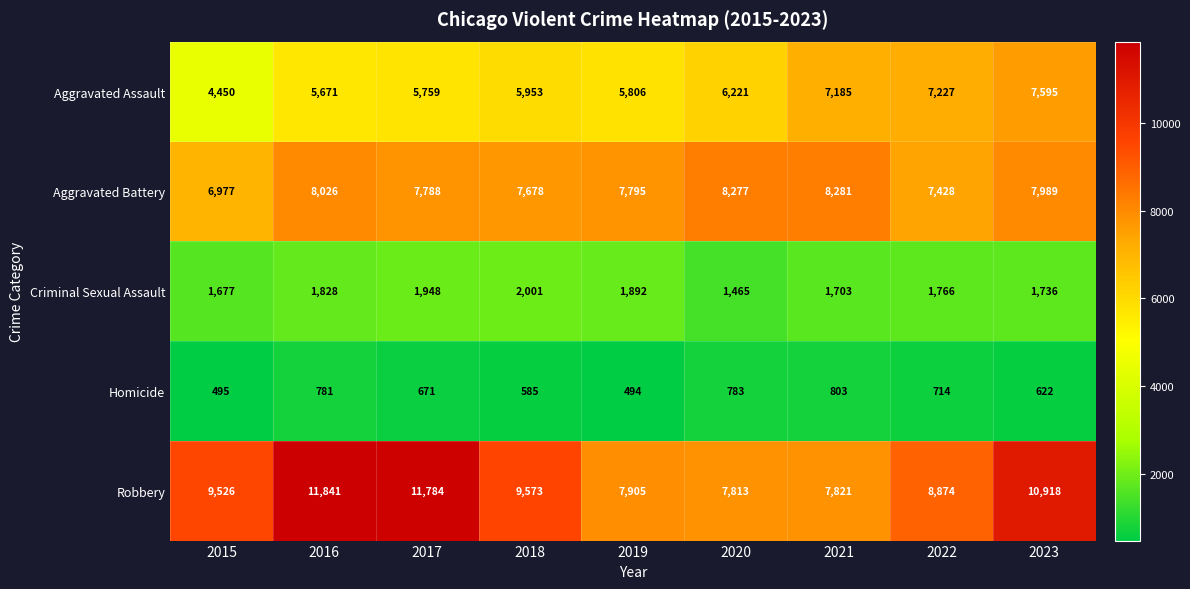

The value of Aggravated Assault at 2018 is 5953. True or false?

True